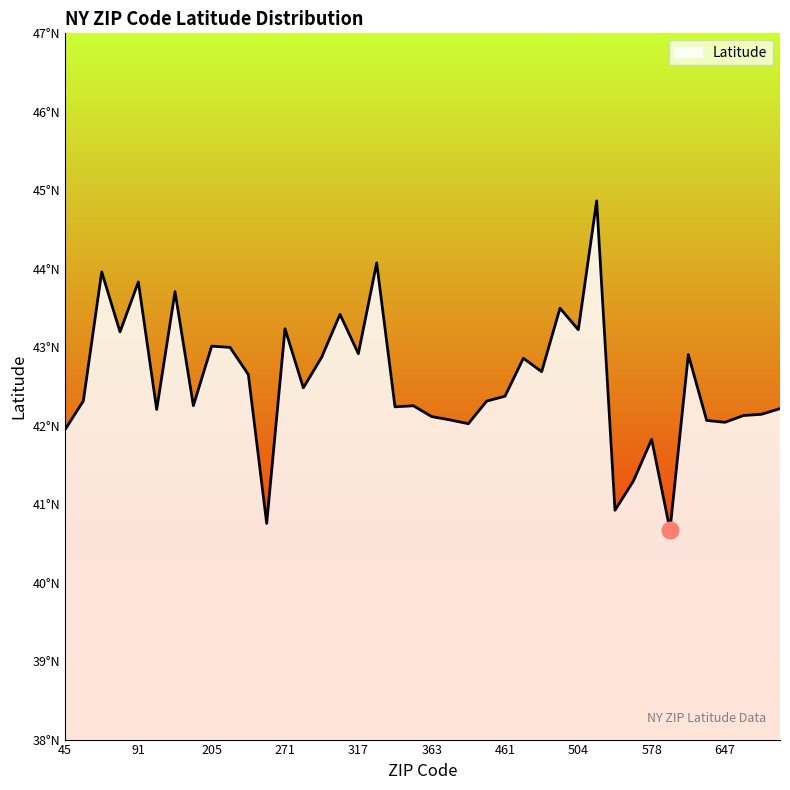

Is this an area chart (filled region under the line)?

Yes